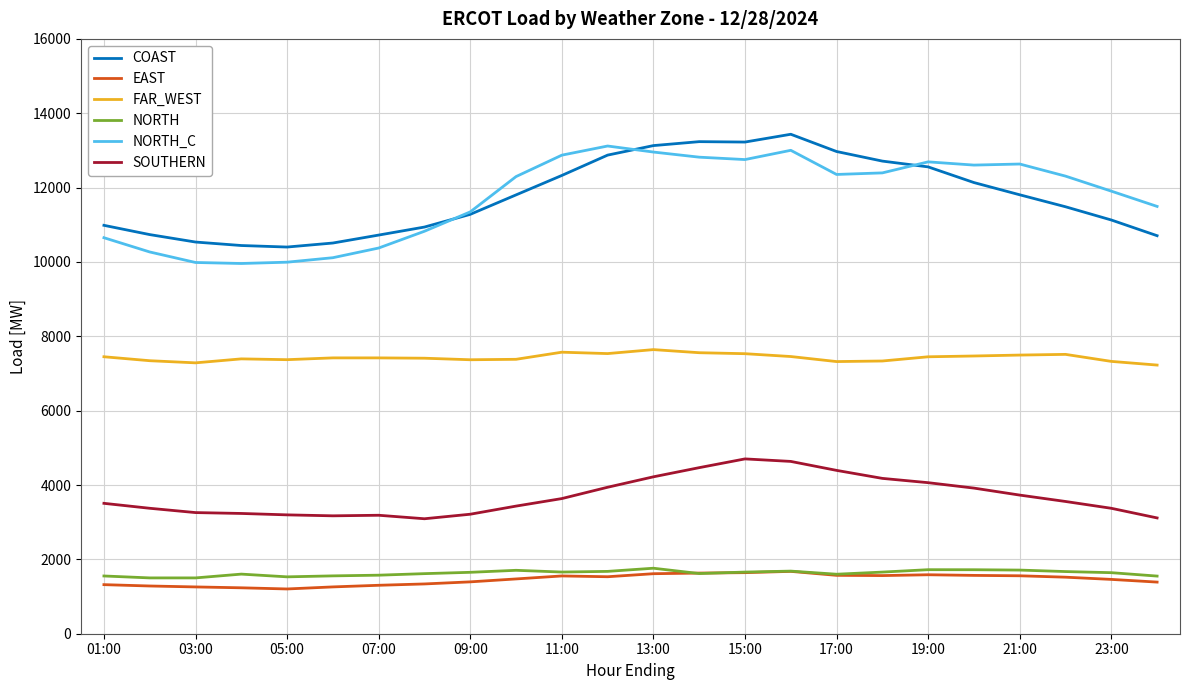

True or false: COAST and SOUTHERN intersect in this chart.

False